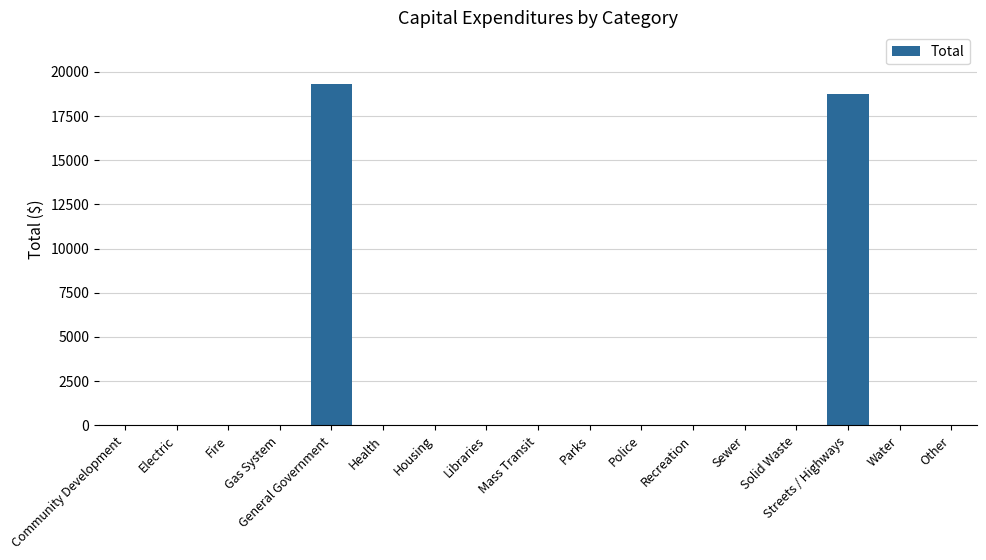

Which category has the highest value across all series?

General Government